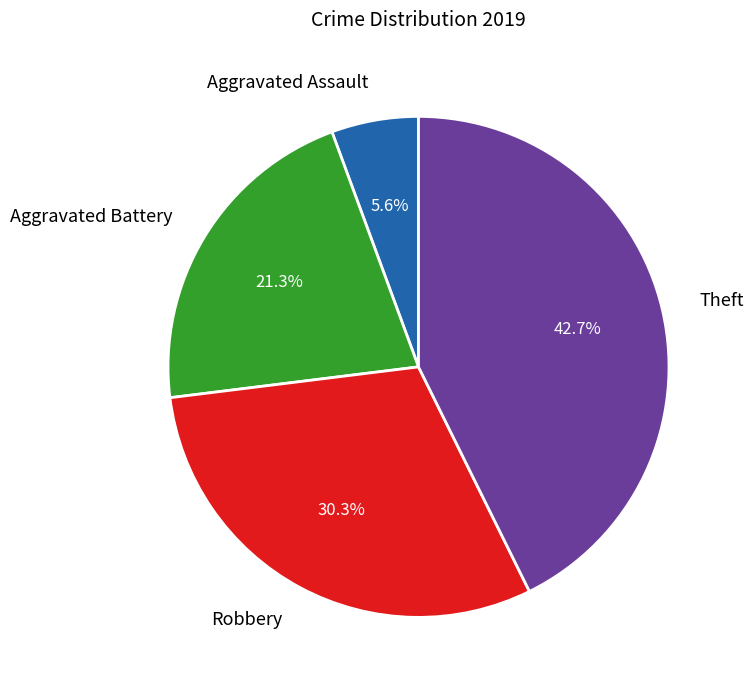

Does Theft account for over 50% of the chart?

No